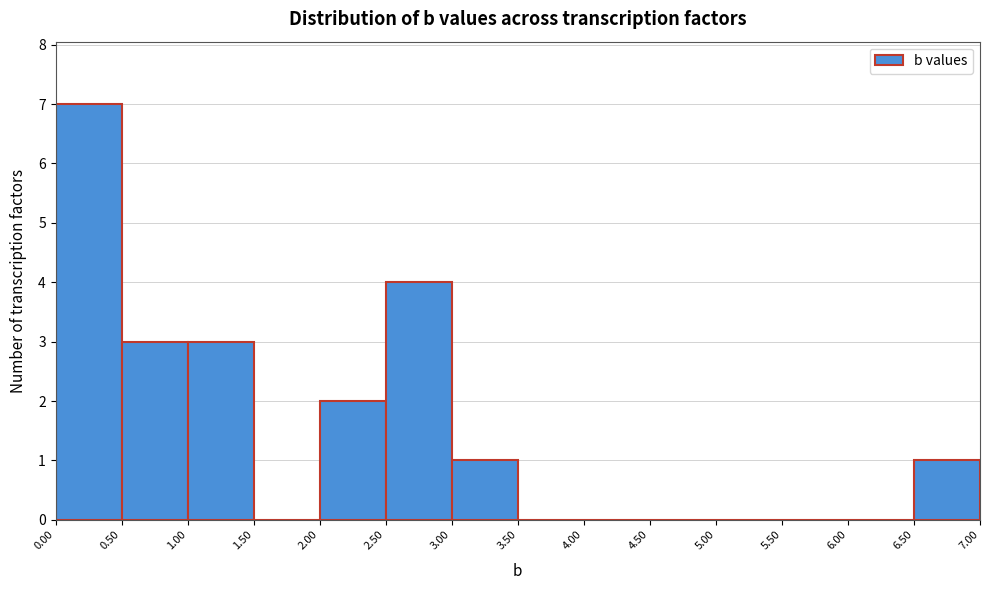

Reading left to right, list every bar in this chart as the range it spans on the x-axis followed by its height. The values are not printed on the chart, so give them approximately, as read against the axis.

0.00 to 0.50: 7
0.50 to 1.00: 3
1.00 to 1.50: 3
1.50 to 2.00: 0
2.00 to 2.50: 2
2.50 to 3.00: 4
3.00 to 3.50: 1
3.50 to 4.00: 0
4.00 to 4.50: 0
4.50 to 5.00: 0
5.00 to 5.50: 0
5.50 to 6.00: 0
6.00 to 6.50: 0
6.50 to 7.00: 1